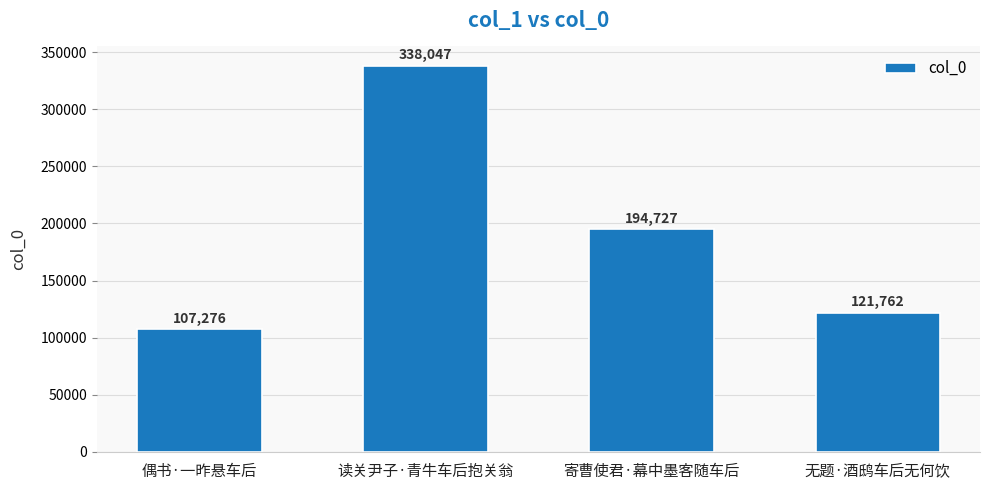

Approximately how many times larger is the value at 寄曹使君·幕中墨客随车后 compared to 读关尹子·青牛车后抱关翁?

0.6